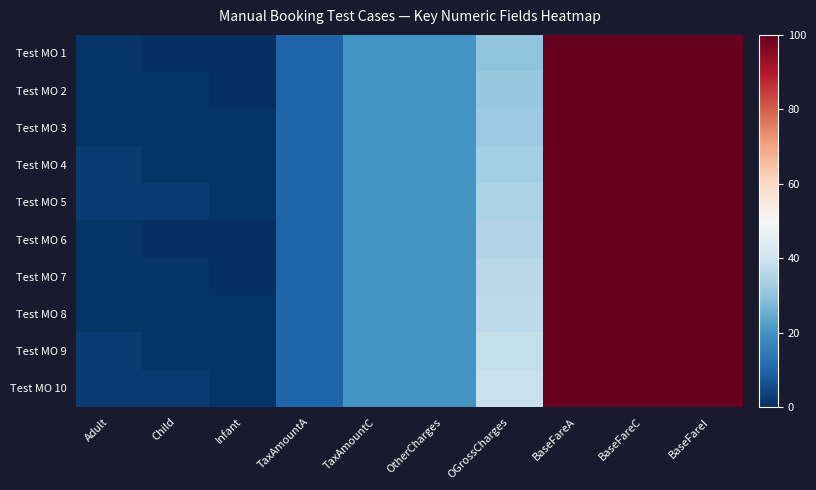

Reading right to left, what are all the values shown in this chart?

Test MO 1: BaseFareI=100	BaseFareC=100	BaseFareA=100	OGrossCharges=30	OtherCharges=20	TaxAmountC=20	TaxAmountA=10	Infant=0	Child=0	Adult=1
Test MO 2: BaseFareI=100	BaseFareC=100	BaseFareA=100	OGrossCharges=31	OtherCharges=20	TaxAmountC=20	TaxAmountA=10	Infant=0	Child=1	Adult=1
Test MO 3: BaseFareI=100	BaseFareC=100	BaseFareA=100	OGrossCharges=32	OtherCharges=20	TaxAmountC=20	TaxAmountA=10	Infant=1	Child=1	Adult=1
Test MO 4: BaseFareI=100	BaseFareC=100	BaseFareA=100	OGrossCharges=33	OtherCharges=20	TaxAmountC=20	TaxAmountA=10	Infant=1	Child=1	Adult=2
Test MO 5: BaseFareI=100	BaseFareC=100	BaseFareA=100	OGrossCharges=34	OtherCharges=20	TaxAmountC=20	TaxAmountA=10	Infant=1	Child=2	Adult=2
Test MO 6: BaseFareI=100	BaseFareC=100	BaseFareA=100	OGrossCharges=35	OtherCharges=20	TaxAmountC=20	TaxAmountA=10	Infant=0	Child=0	Adult=1
Test MO 7: BaseFareI=100	BaseFareC=100	BaseFareA=100	OGrossCharges=36	OtherCharges=20	TaxAmountC=20	TaxAmountA=10	Infant=0	Child=1	Adult=1
Test MO 8: BaseFareI=100	BaseFareC=100	BaseFareA=100	OGrossCharges=37	OtherCharges=20	TaxAmountC=20	TaxAmountA=10	Infant=1	Child=1	Adult=1
Test MO 9: BaseFareI=100	BaseFareC=100	BaseFareA=100	OGrossCharges=38	OtherCharges=20	TaxAmountC=20	TaxAmountA=10	Infant=1	Child=1	Adult=2
Test MO 10: BaseFareI=100	BaseFareC=100	BaseFareA=100	OGrossCharges=39	OtherCharges=20	TaxAmountC=20	TaxAmountA=10	Infant=1	Child=2	Adult=2